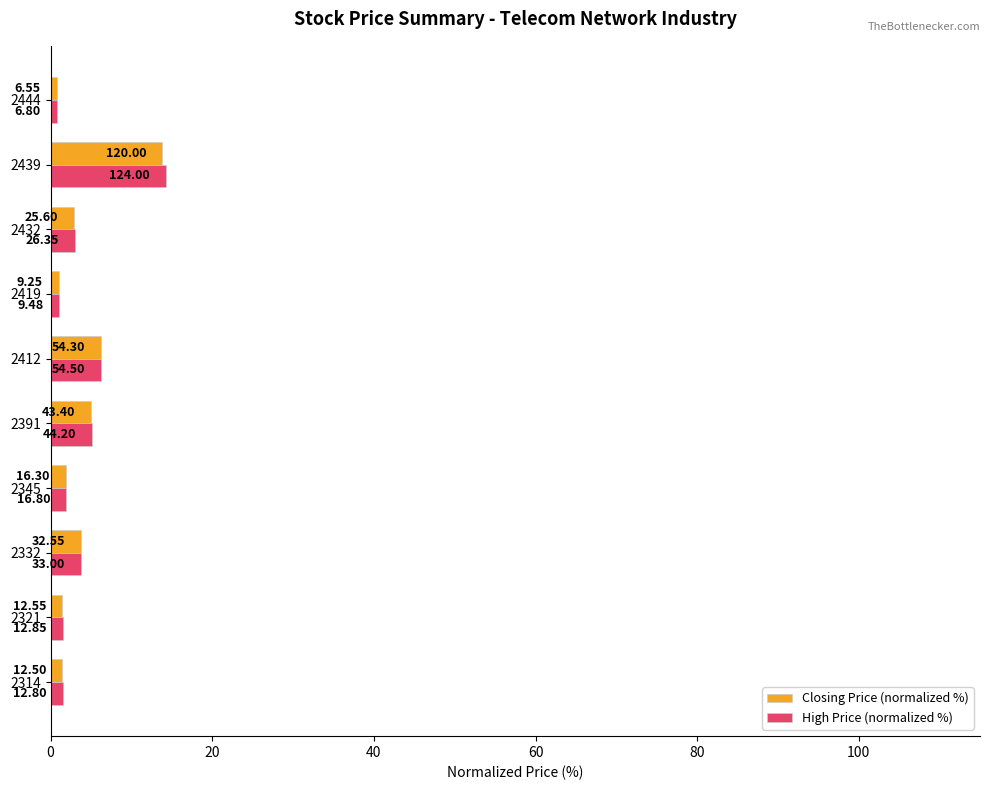

How many data points in High Price (normalized %) are above 3?

5